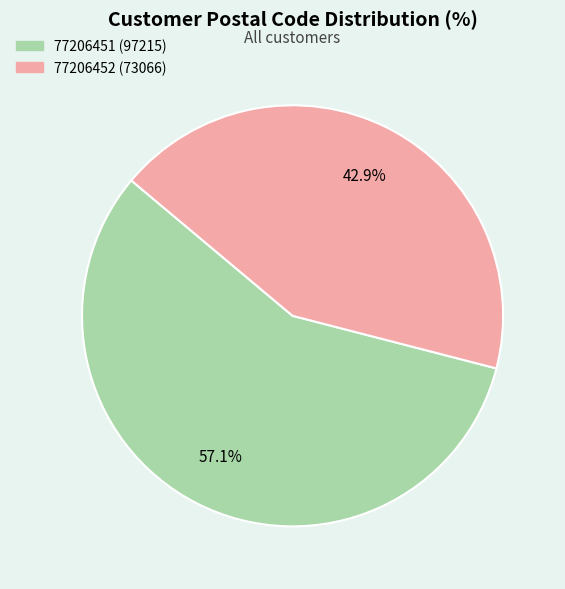

Is 77206451 (97215) the majority of the pie?

Yes